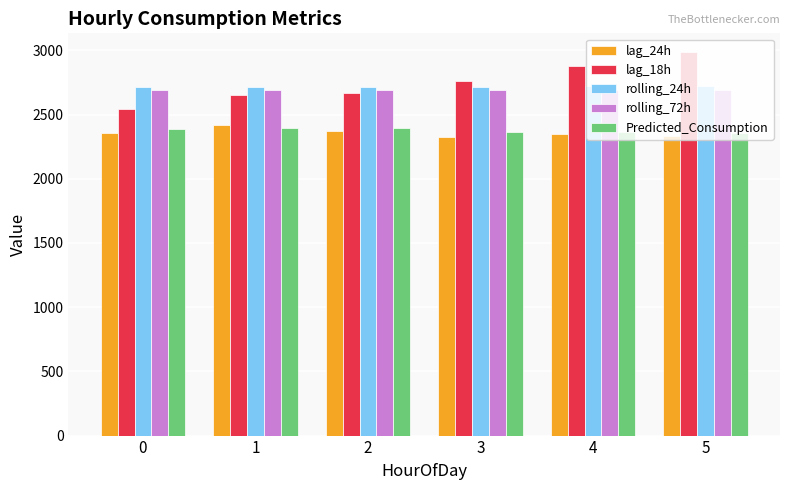

What is the difference between the second highest and second lowest values in the rolling_24h series?

3.5